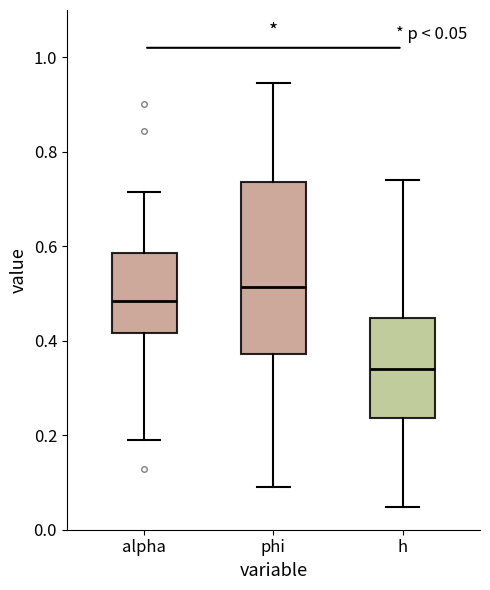

Which box has the lowest median line?

h